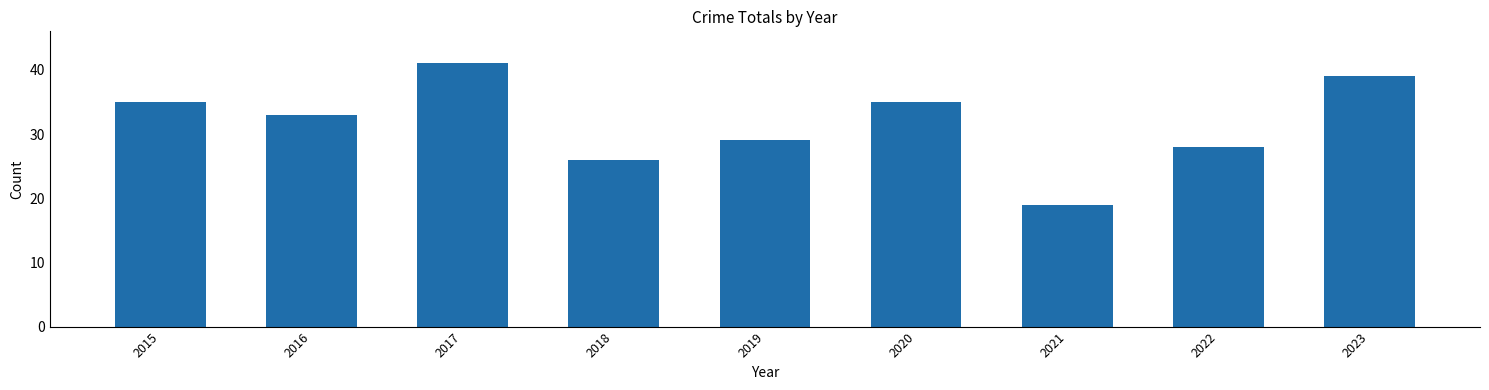

What is the average value?

32